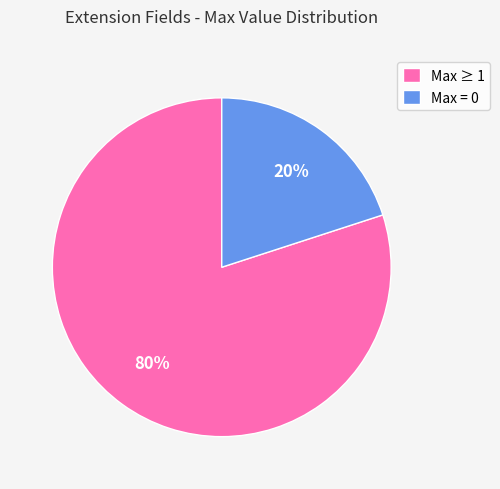

To the nearest percent, what is the difference between the largest and smallest slice percentages?

60%